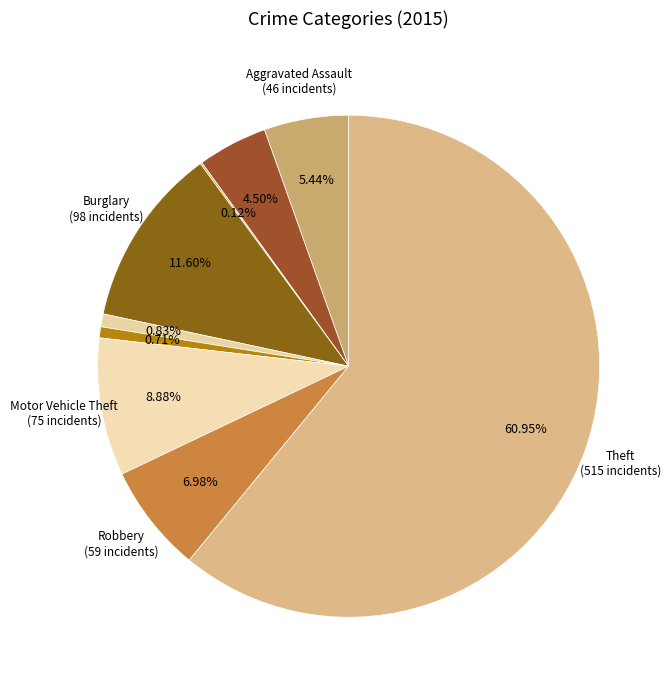

What is the smallest slice in the pie chart?

Arson